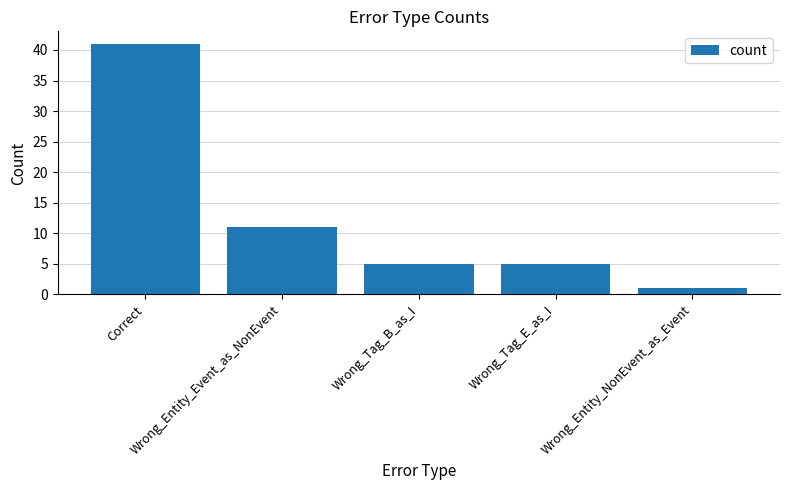

What is the sum of all values?

63